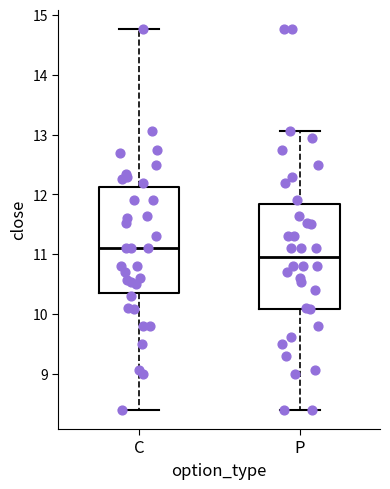

Which box's median line is the lowest?

P